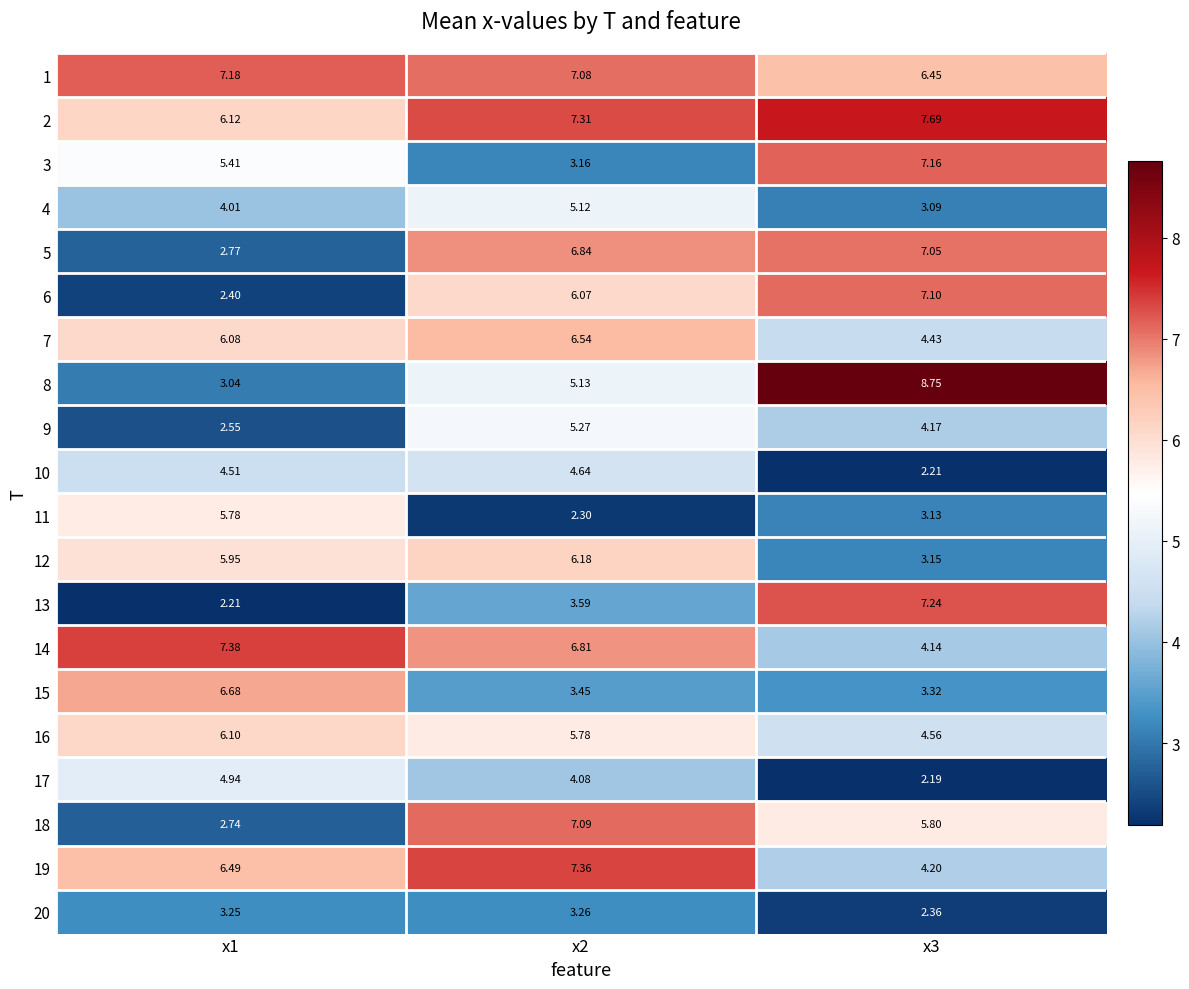

How many categories are shown in the chart?

3